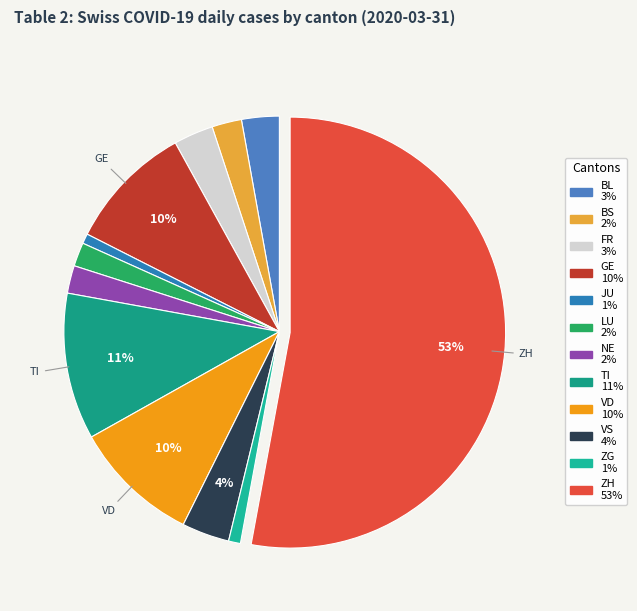

How many slices are in this pie chart?

12